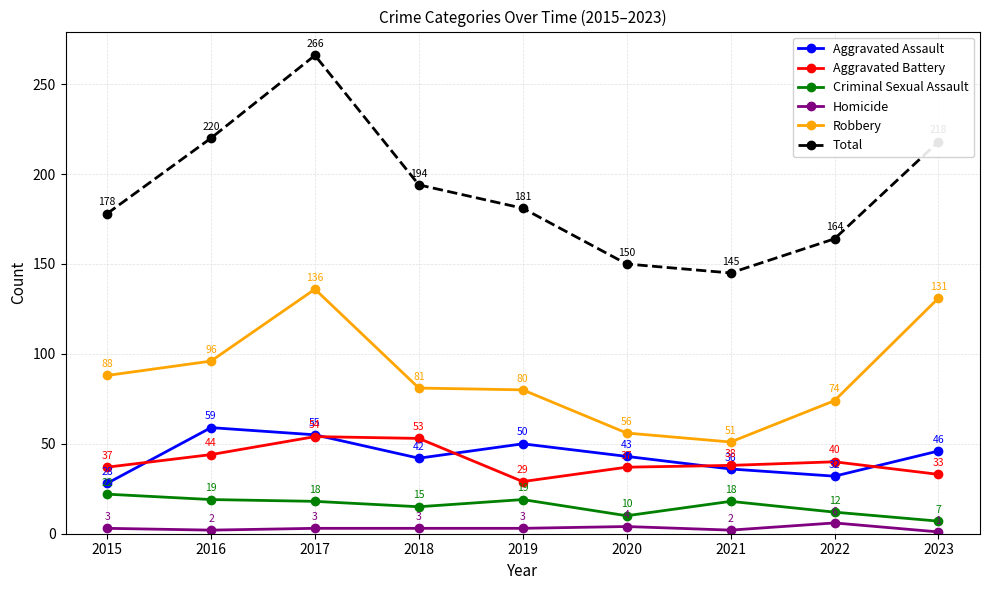

How many interior local peaks does the Aggravated Battery series have?

2